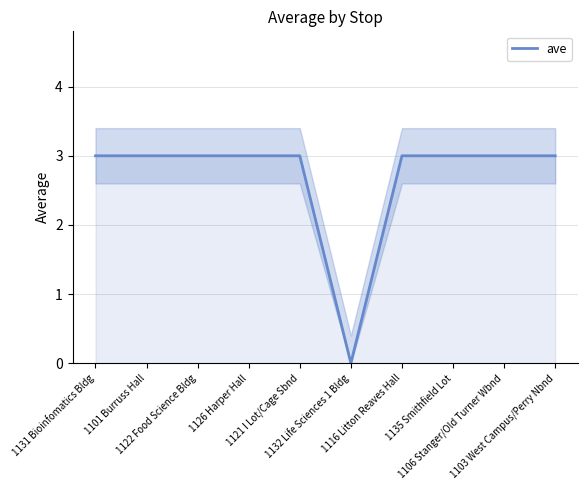

Approximately how many times larger is the value at 1101 Burruss Hall compared to 1126 Harper Hall?

1.0